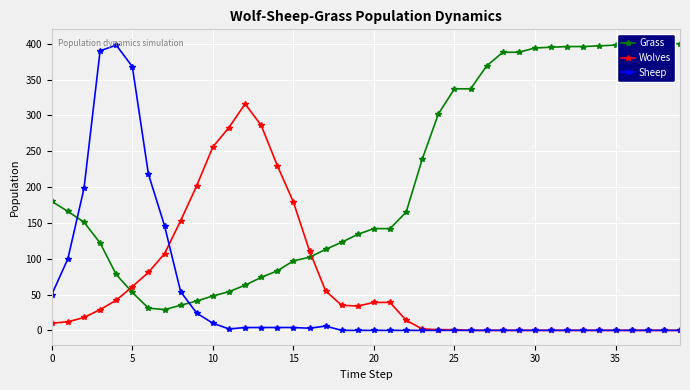

In Sheep, how many points are higher than both neighbors (excluding endpoints)?

2